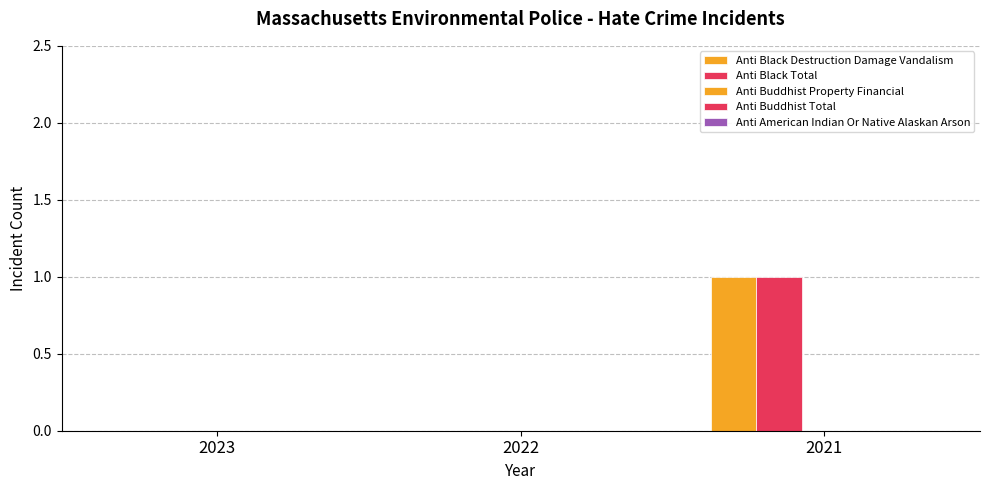

Which label corresponds to the largest value in the chart?

2021